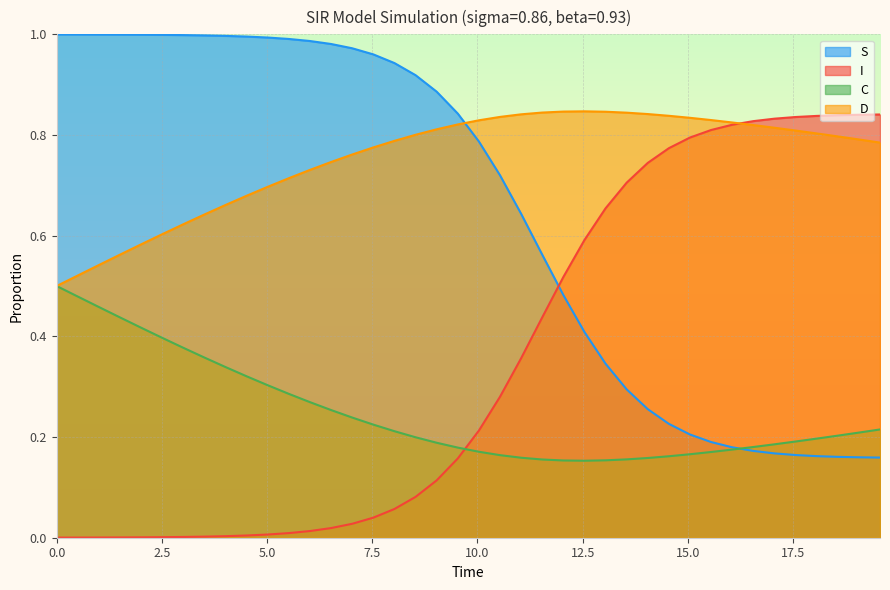

List the series in order of their overall mean, lowest first.

C, I, S, D